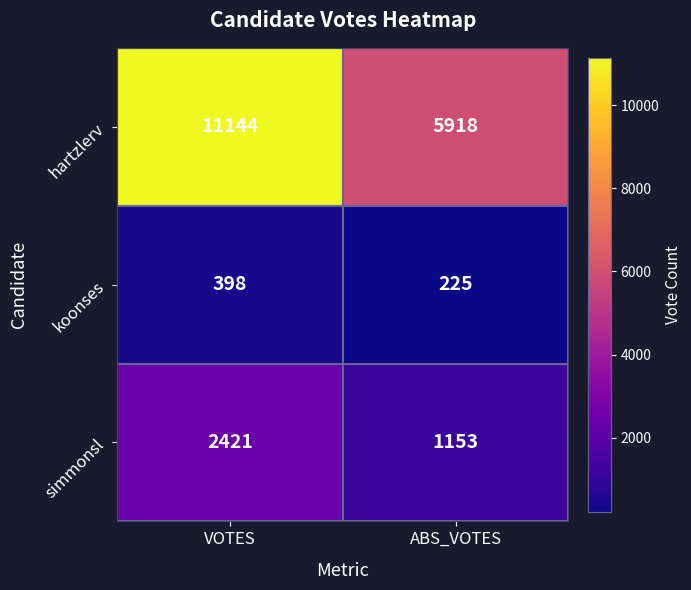

What is the sum of the koonses values at VOTES and ABS_VOTES?

623